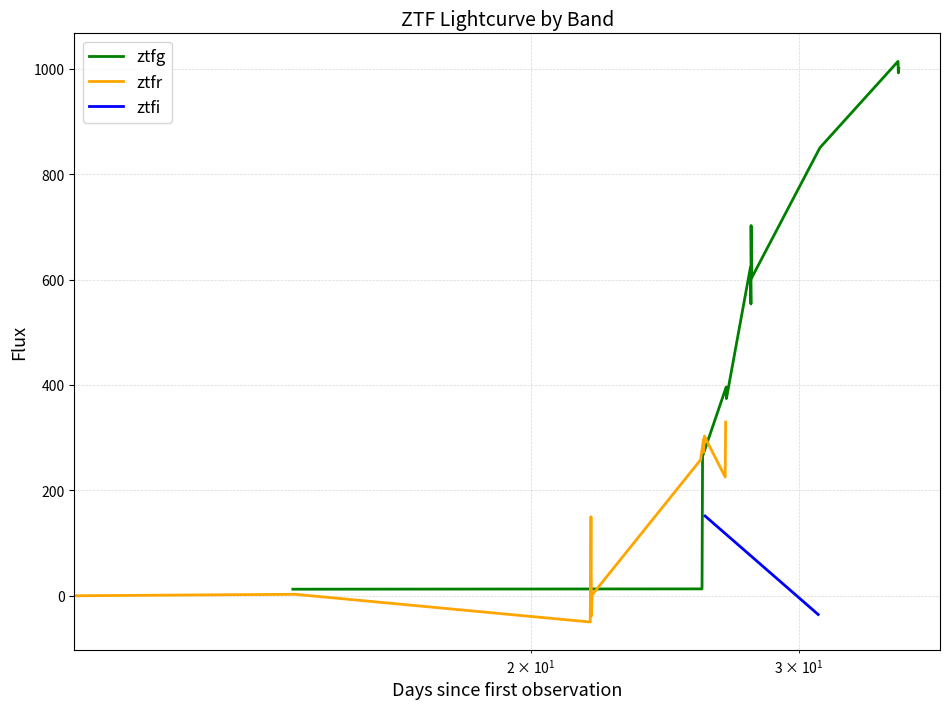

What is the maximum value for ztfg?

1014.2